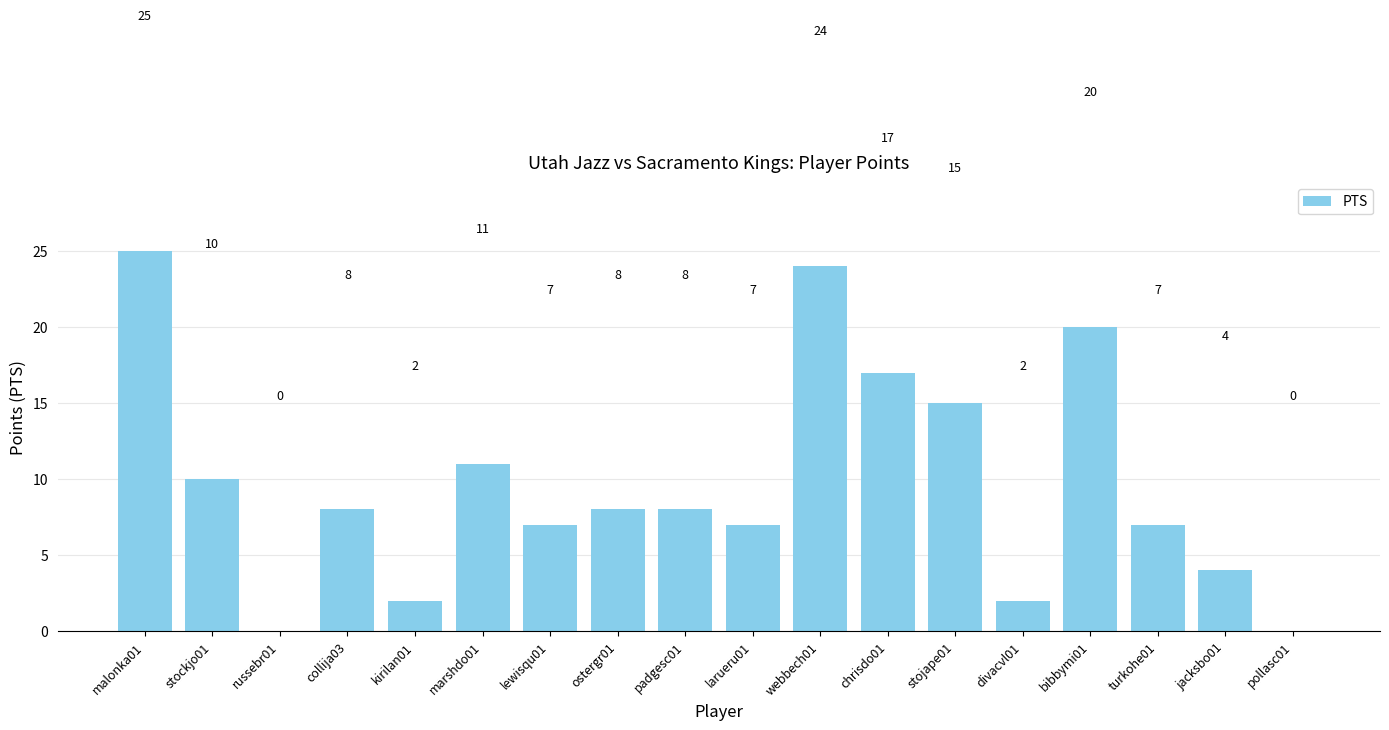

What is the ratio of the value at stojape01 to the value at marshdo01?

1.4